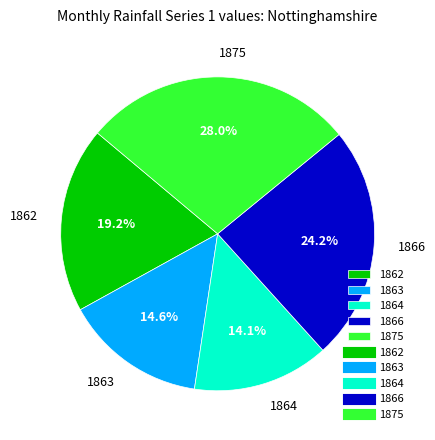

Which category has the biggest portion of the pie?

1875